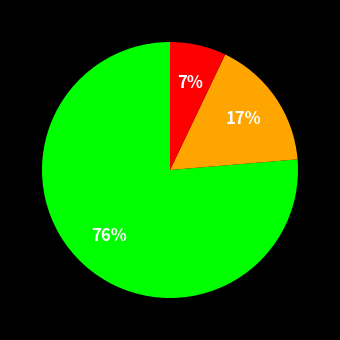

To the nearest percent, what is the average slice percentage?

33%